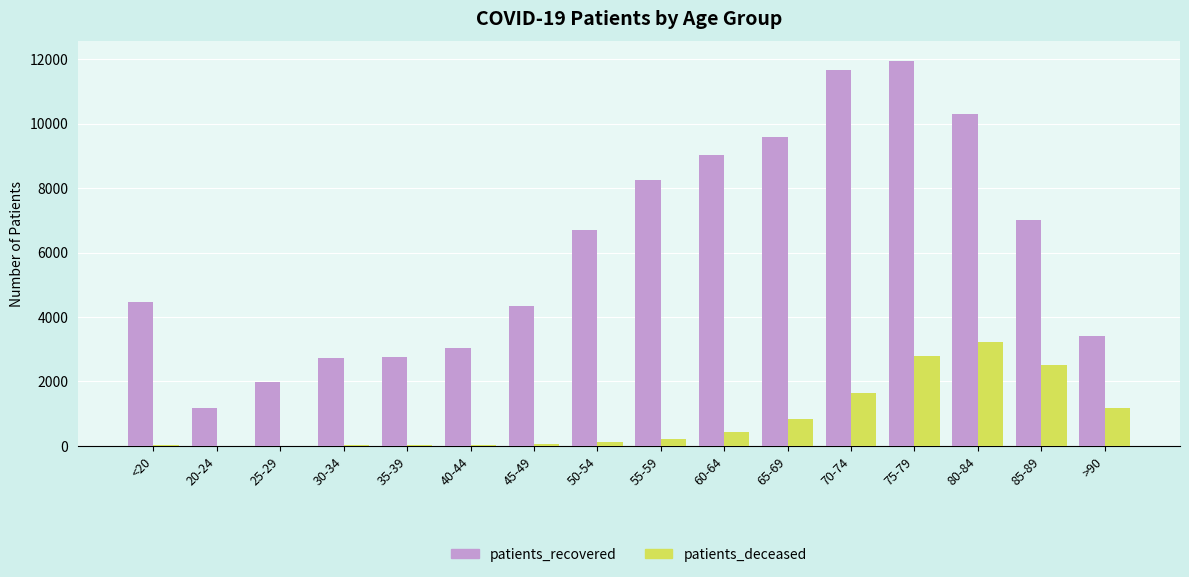

What is the total value across all series at 80-84?

13517